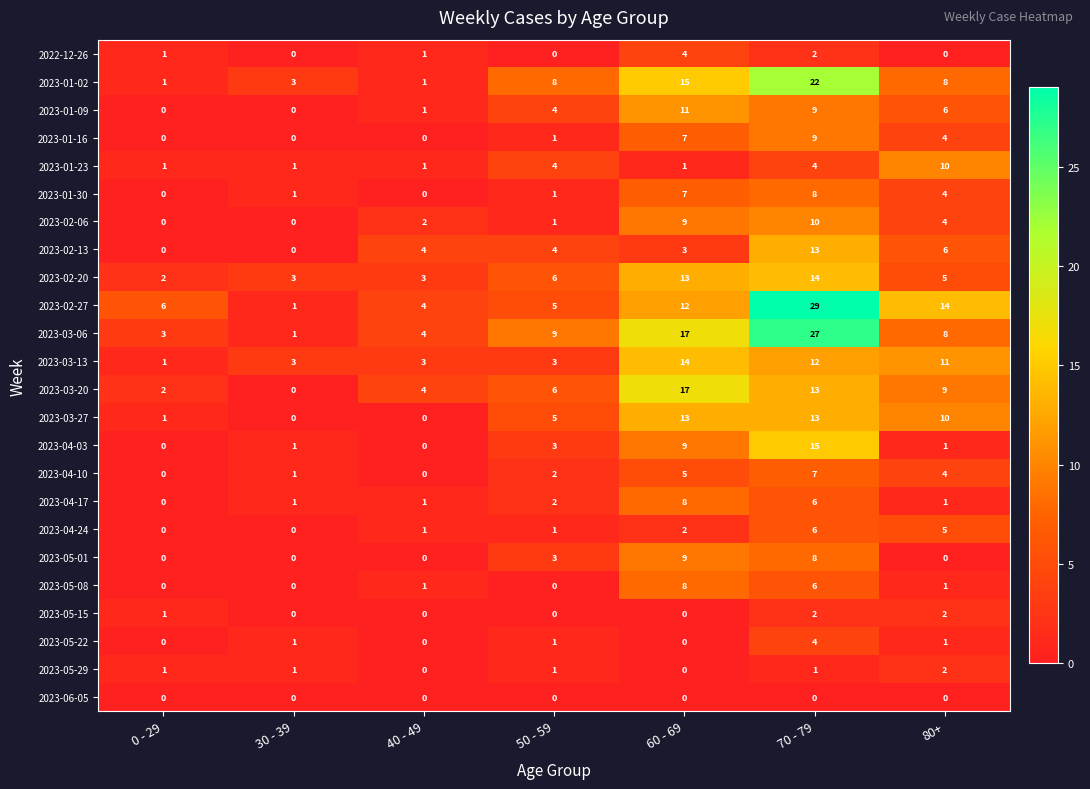

At which category is the sum across all series the highest?

70 - 79